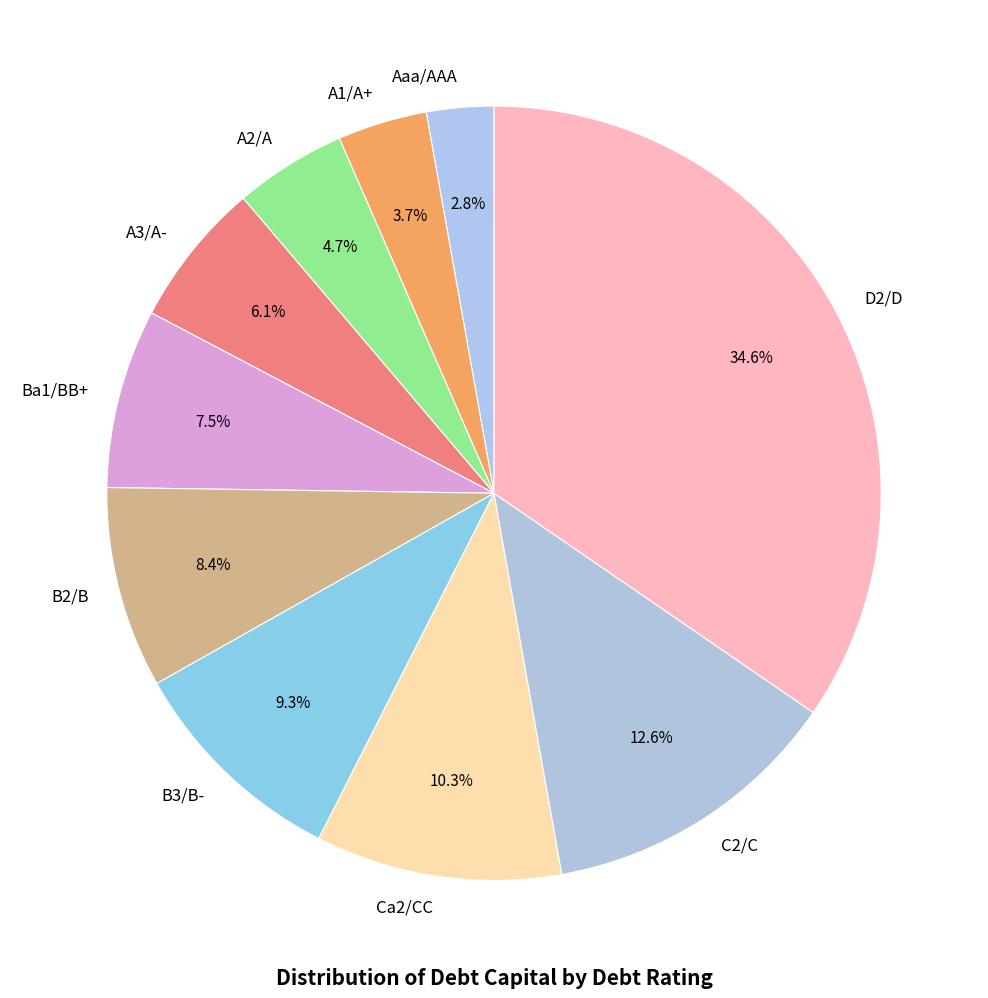

To the nearest percent, what is the combined percentage of B2/B and Aaa/AAA?

11%